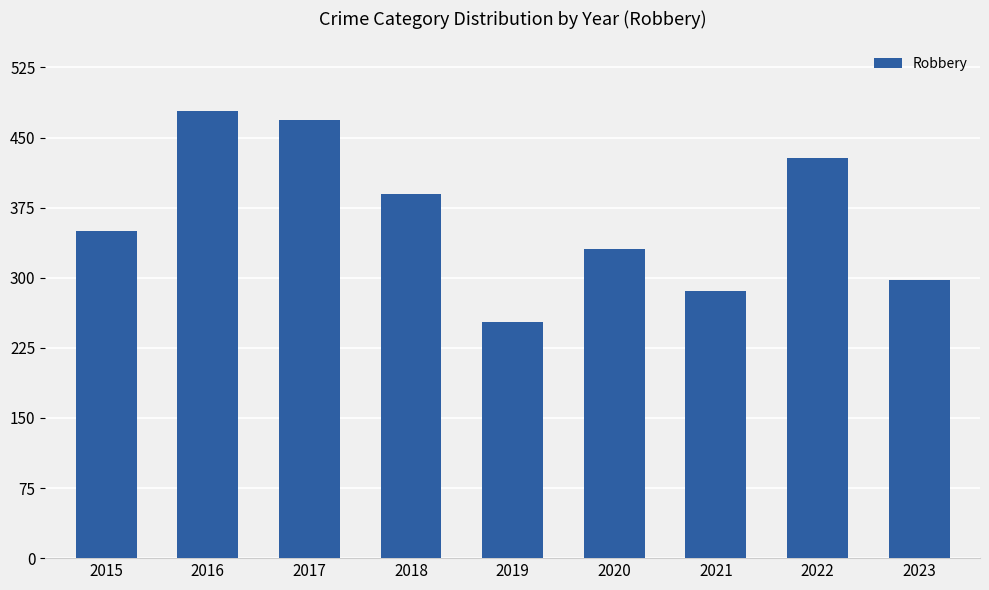

The chart shows a value of 655 at 2017. True or false?

False